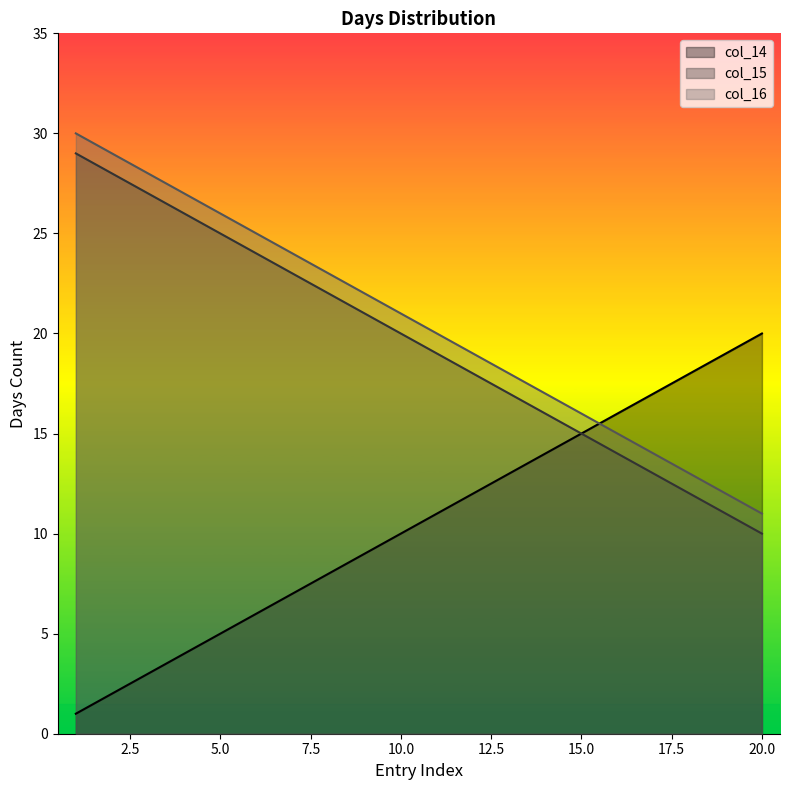

What is the difference between the col_15 values at 5 and 13?

8